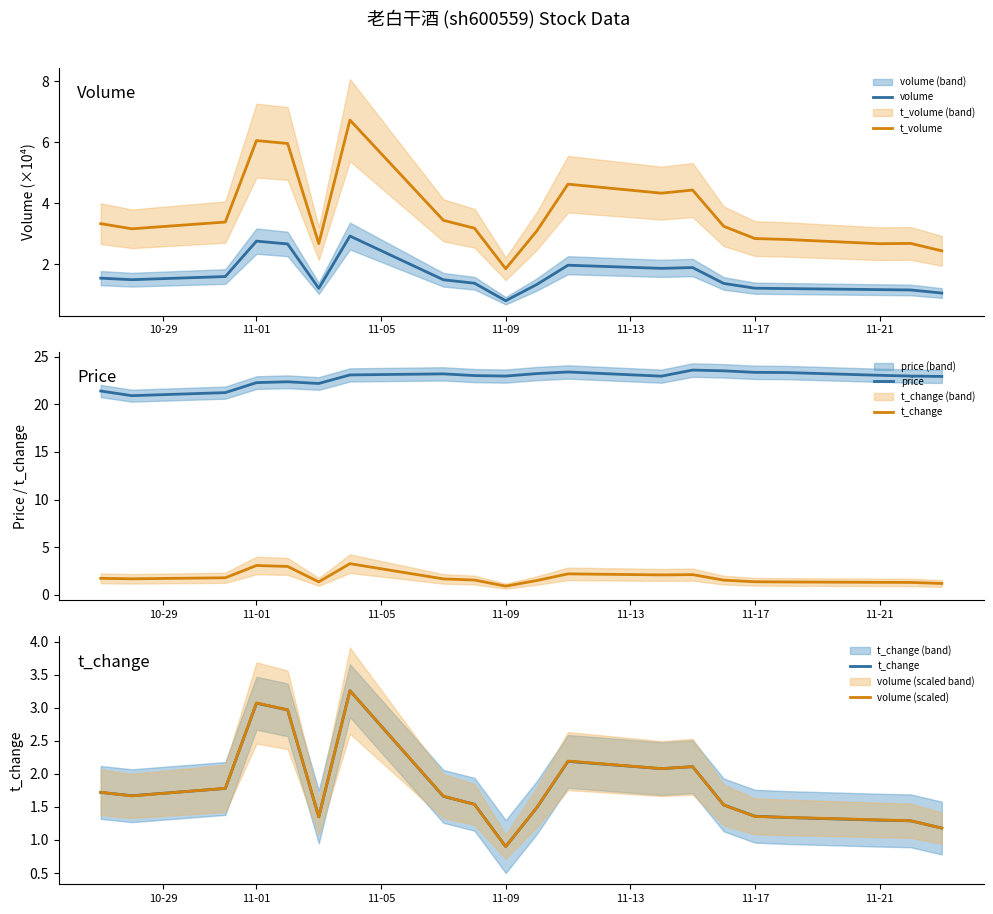

True or false: t_volume and volume intersect in this chart.

False